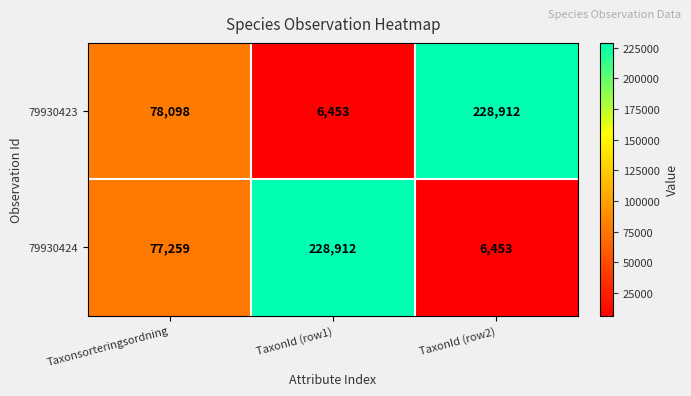

How many values in the 79930423 series are below 78098?

1